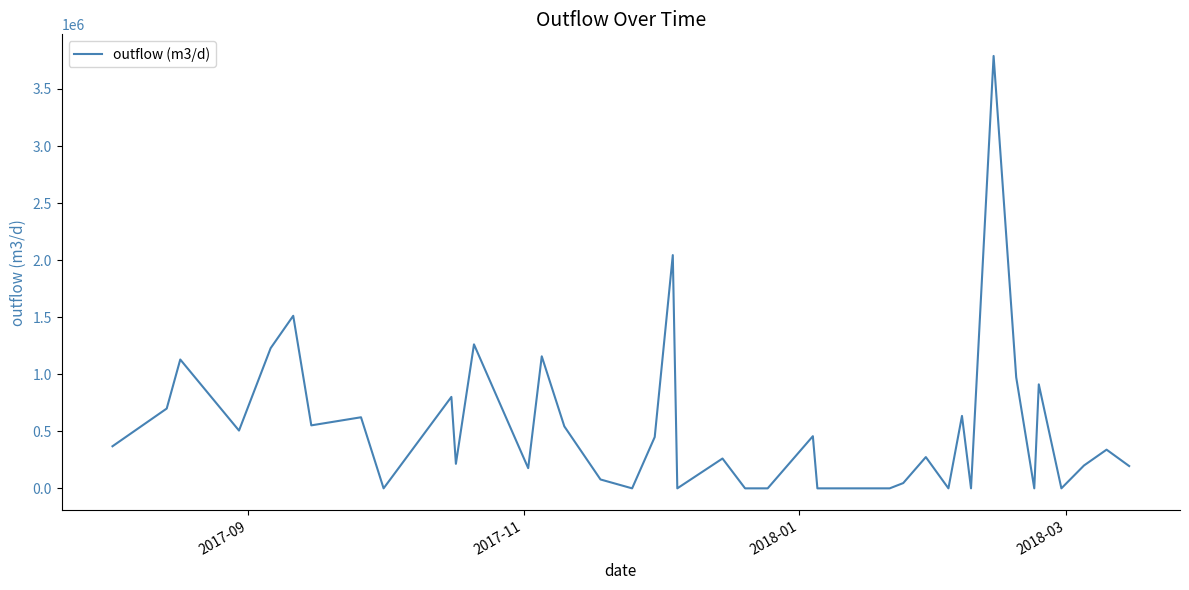

What is the maximum value shown in the chart?

3789340.7